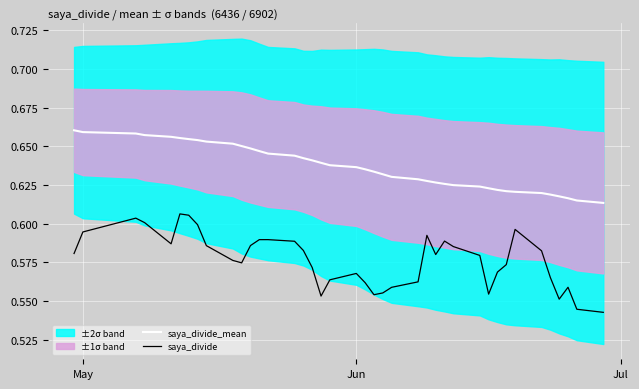

True or false: saya_divide_mean and saya_divide intersect in this chart.

False